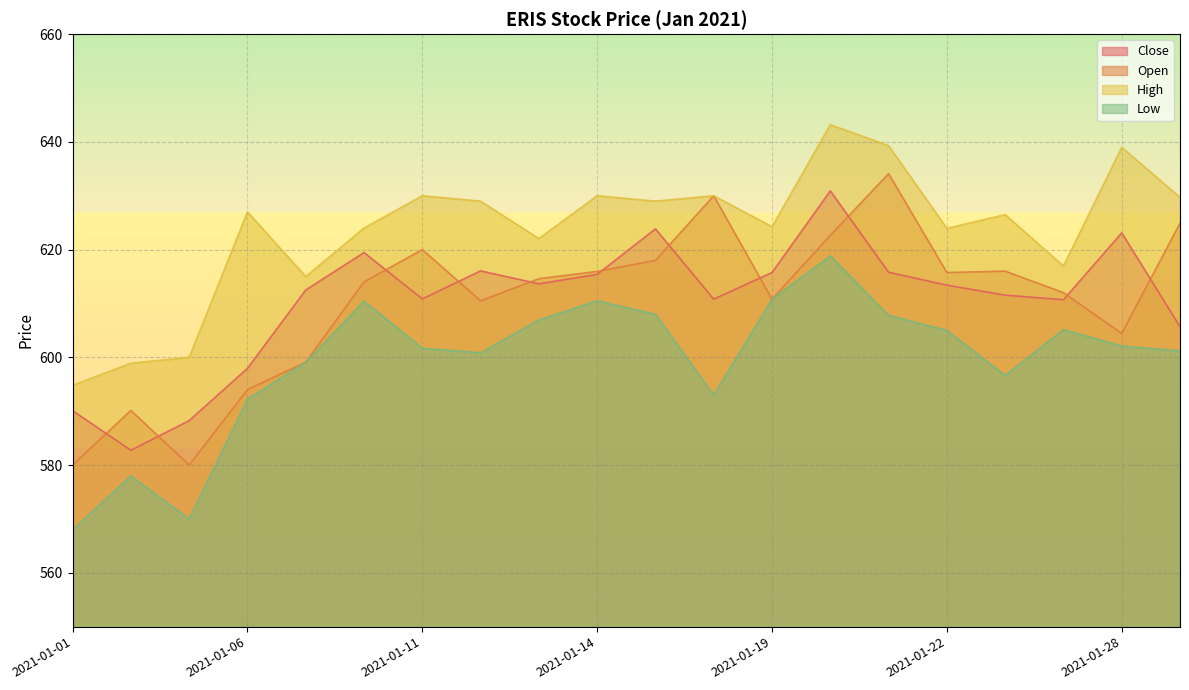

Reading right to left, list all the values displayed in this chart.

Close: 2021-01-29=605.7	2021-01-28=623.1	2021-01-27=610.7	2021-01-25=611.5	2021-01-22=613.4	2021-01-21=615.8	2021-01-20=630.9	2021-01-19=615.8	2021-01-18=610.8	2021-01-15=623.9	2021-01-14=615.4	2021-01-13=613.6	2021-01-12=616.0	2021-01-11=610.9	2021-01-08=619.5	2021-01-07=612.5	2021-01-06=598.0	2021-01-05=588.2	2021-01-04=582.8	2021-01-01=590.1
Open: 2021-01-29=624.9	2021-01-28=604.5	2021-01-27=612.0	2021-01-25=616.0	2021-01-22=615.8	2021-01-21=634.1	2021-01-20=622.6	2021-01-19=610.8	2021-01-18=630.0	2021-01-15=618.0	2021-01-14=616.0	2021-01-13=614.6	2021-01-12=610.5	2021-01-11=620.0	2021-01-08=614.0	2021-01-07=599.1	2021-01-06=594.0	2021-01-05=580.0	2021-01-04=590.1	2021-01-01=580.0
High: 2021-01-29=629.7	2021-01-28=639.0	2021-01-27=617.0	2021-01-25=626.5	2021-01-22=624.0	2021-01-21=639.3	2021-01-20=643.2	2021-01-19=624.2	2021-01-18=630.0	2021-01-15=629.0	2021-01-14=630.0	2021-01-13=622.0	2021-01-12=629.0	2021-01-11=630.0	2021-01-08=624.0	2021-01-07=615.0	2021-01-06=627.0	2021-01-05=600.0	2021-01-04=598.9	2021-01-01=594.8
Low: 2021-01-29=601.2	2021-01-28=602.1	2021-01-27=605.1	2021-01-25=596.6	2021-01-22=605.0	2021-01-21=607.8	2021-01-20=618.9	2021-01-19=610.8	2021-01-18=593.0	2021-01-15=608.0	2021-01-14=610.5	2021-01-13=607.0	2021-01-12=600.9	2021-01-11=601.7	2021-01-08=610.5	2021-01-07=599.1	2021-01-06=592.2	2021-01-05=570.0	2021-01-04=578.0	2021-01-01=568.0